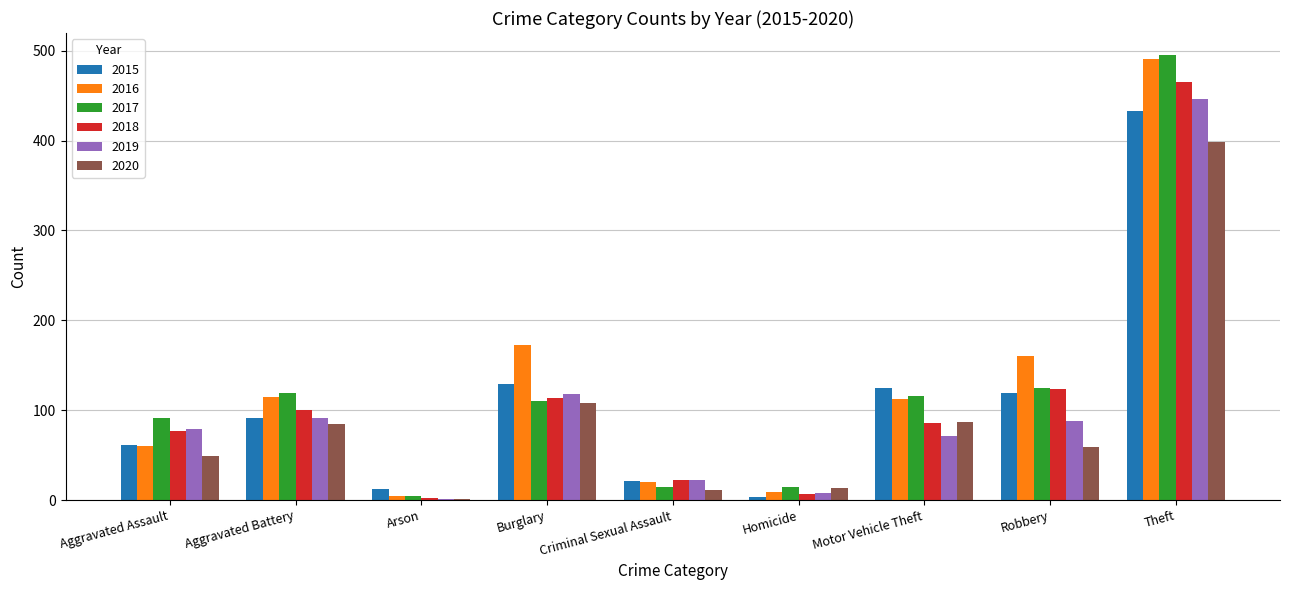

Is it true that 2020 equals 85 at Aggravated Battery?

True